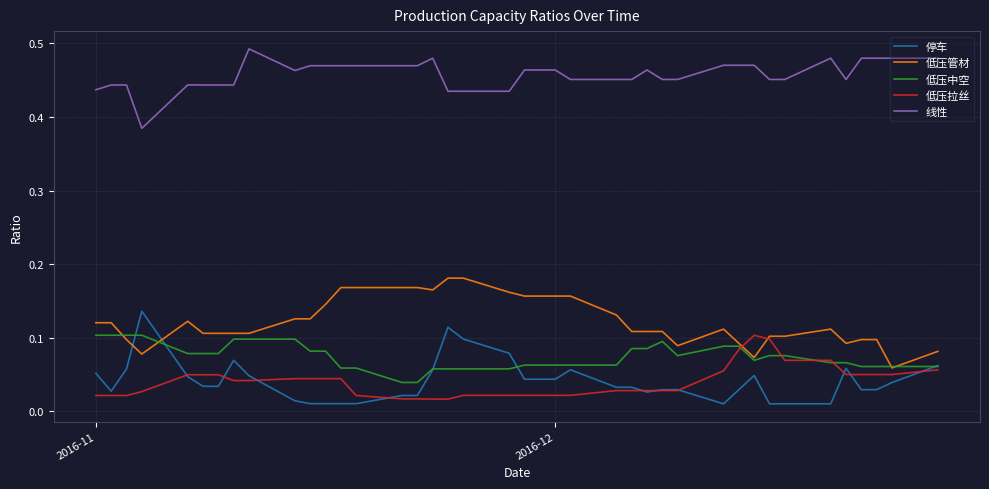

True or false: 线性 and 低压拉丝 cross at least once.

False